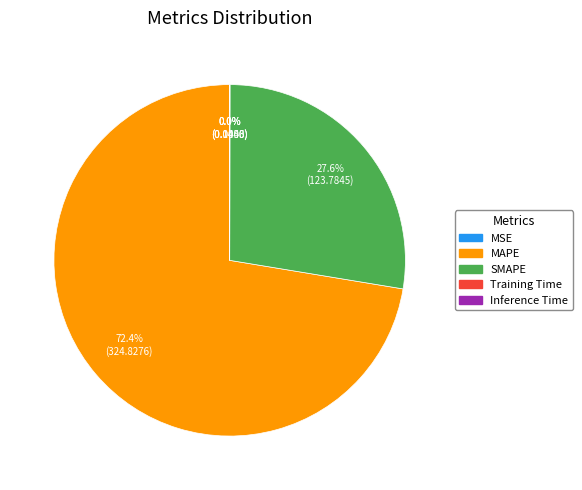

Which slice represents more than half of the pie?

MAPE